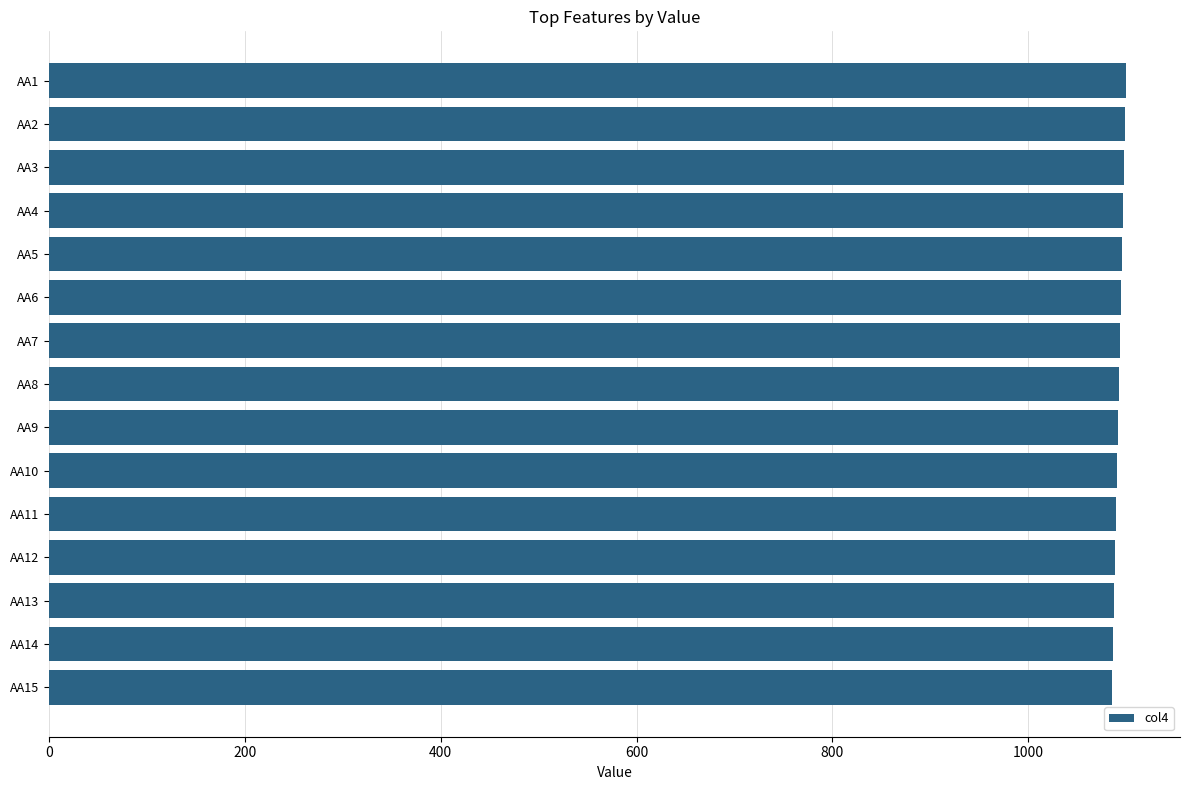

What is the greatest value displayed?

1100